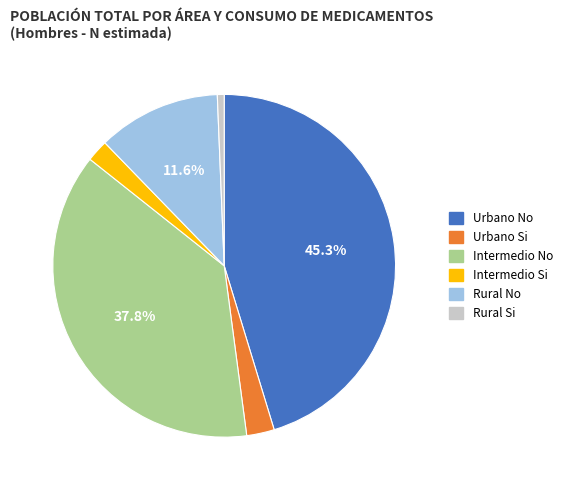

What percentage do Intermedio No and Rural No together represent?

49.4%